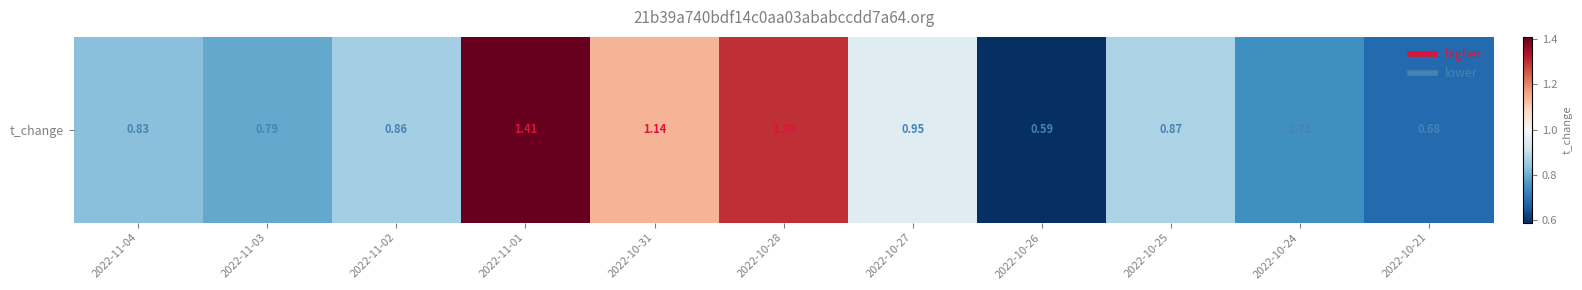

Which label corresponds to the smallest value in the chart?

2022-10-26